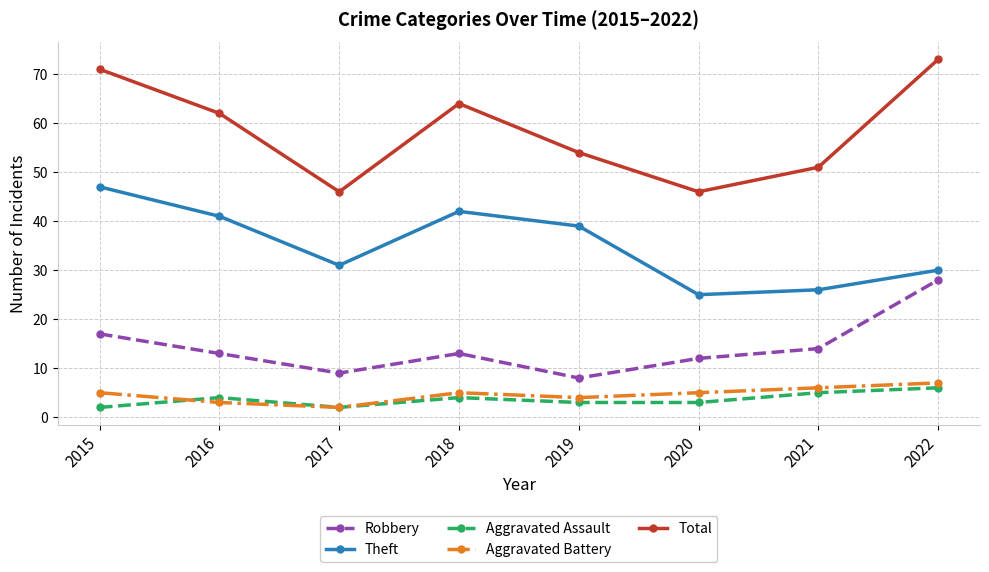

At which category does Aggravated Assault reach its first local peak?

2016